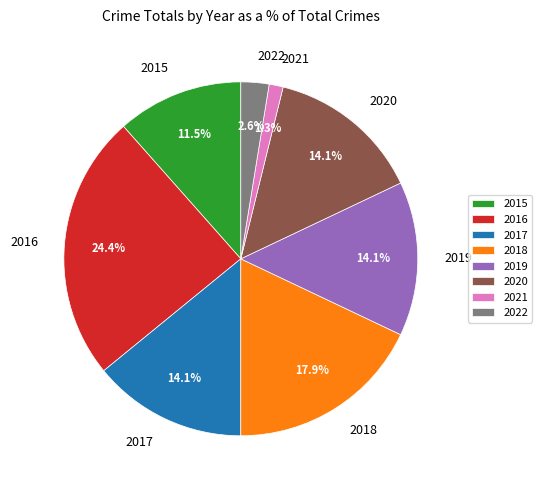

Is the sum of 2015 and 2020 greater than half?

No